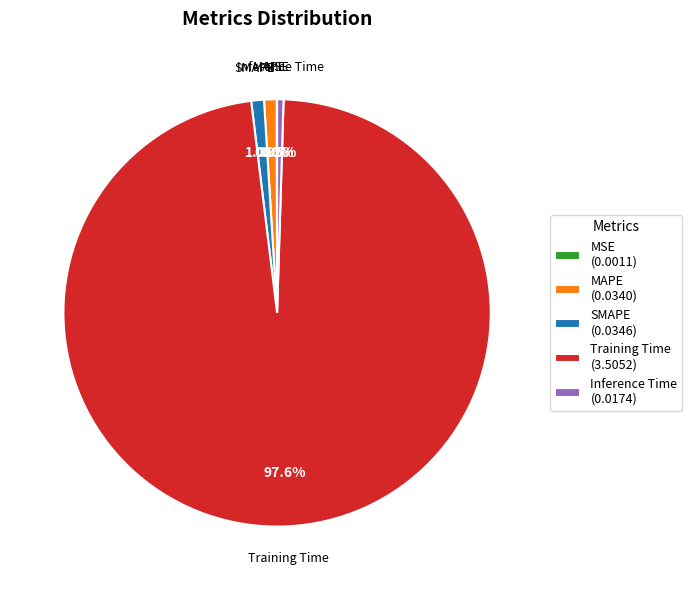

Between Training Time (3.5052) and Inference Time (0.0174), which is larger?

Training Time (3.5052)